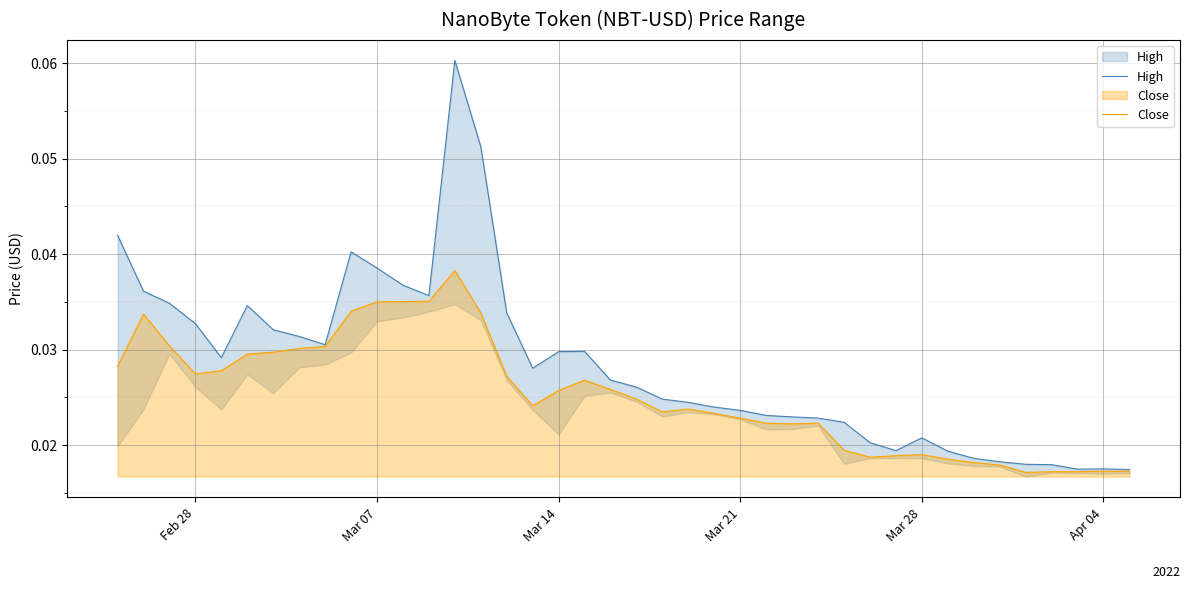

At how many categories does at least one series exceed 0?

40